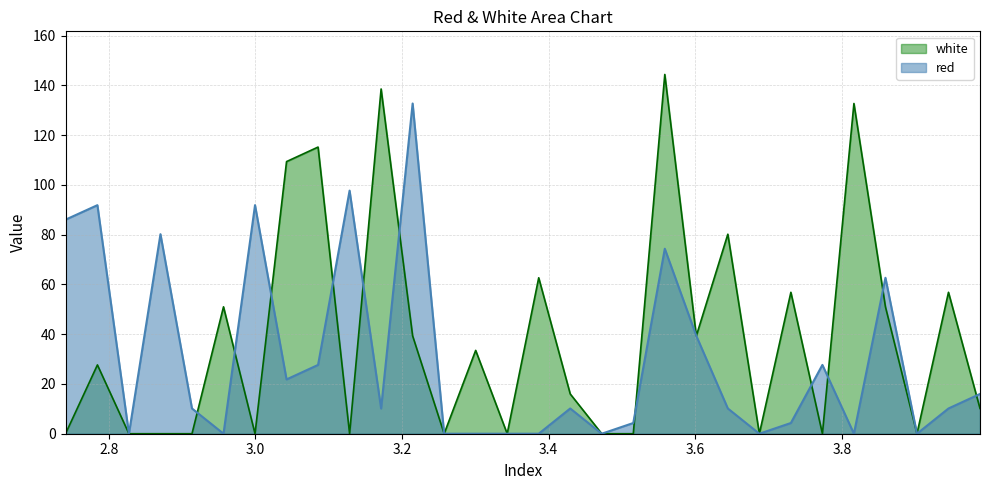

How many data points does each series have?

30